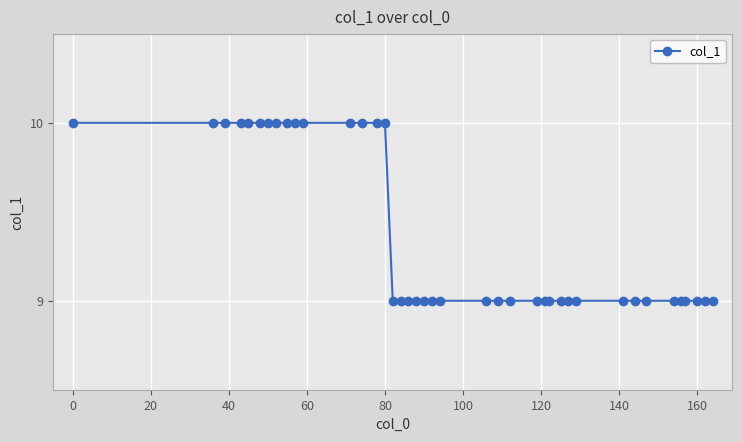

How many values are between 9 and 10?

40